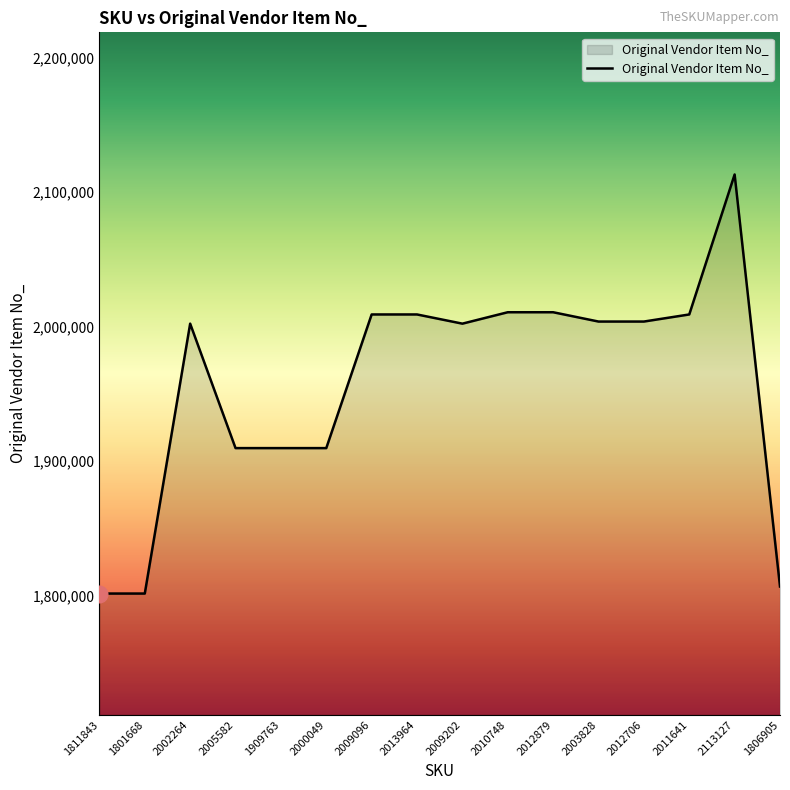

At which category does the data reach its first local peak?

2002264